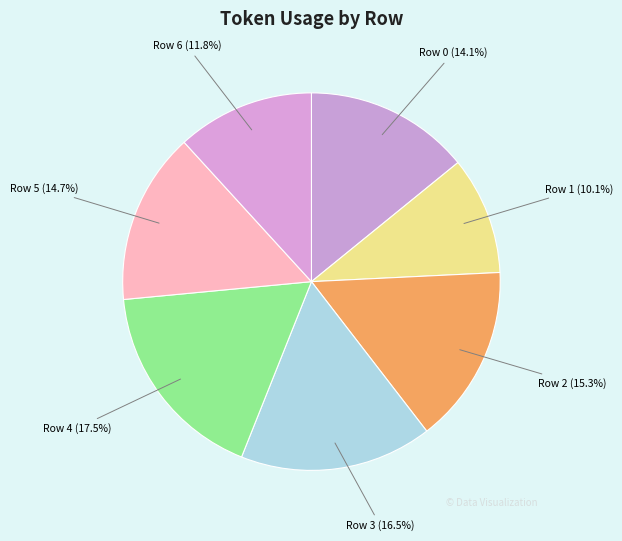

To the nearest percent, what is the average slice percentage?

14%